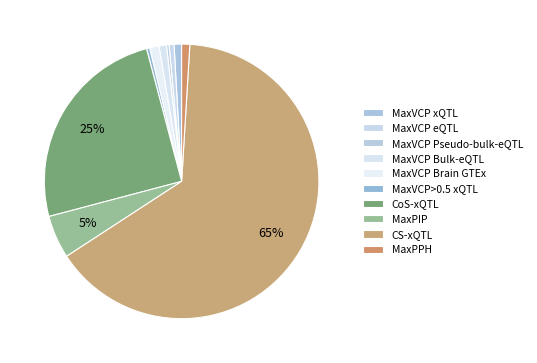

Is there a majority slice in this chart?

Yes